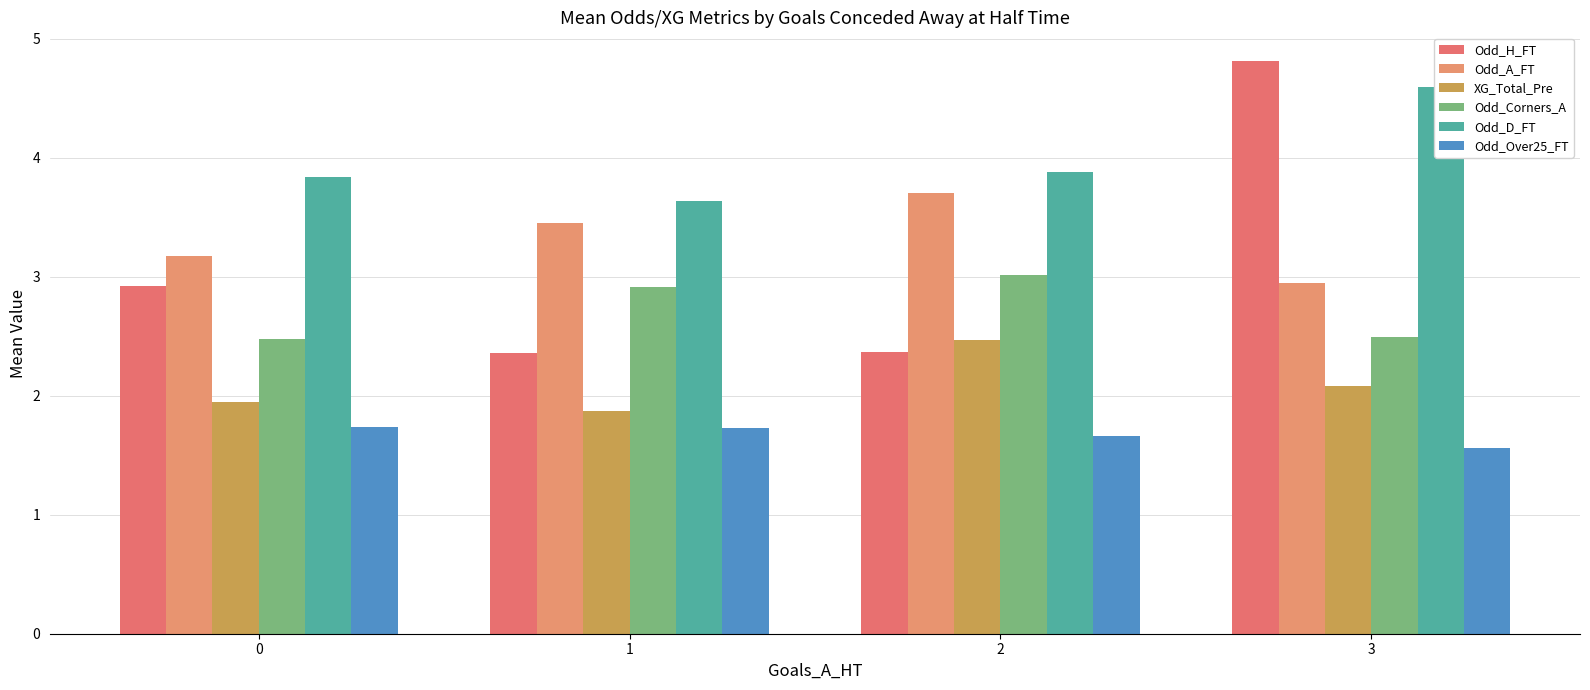

What is the spread (max minus min) of values at 3?

3.2